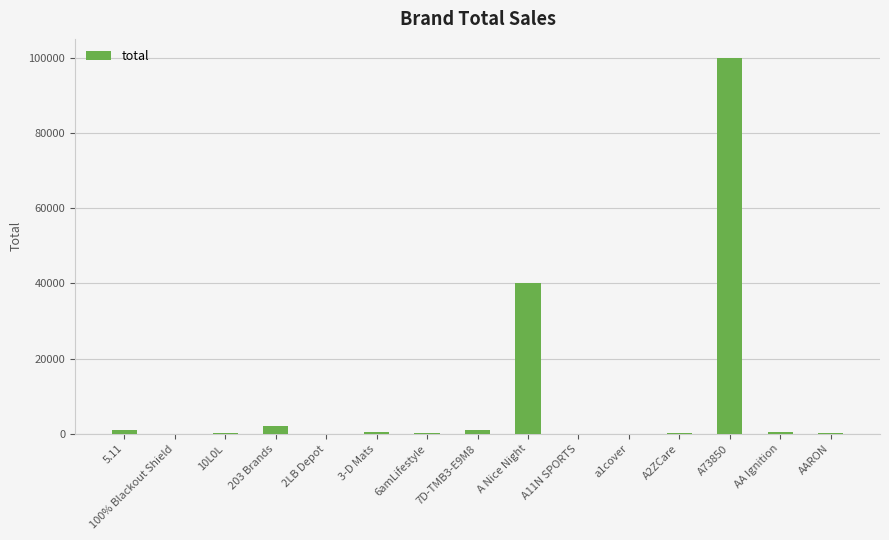

How many categories are shown in the chart?

15